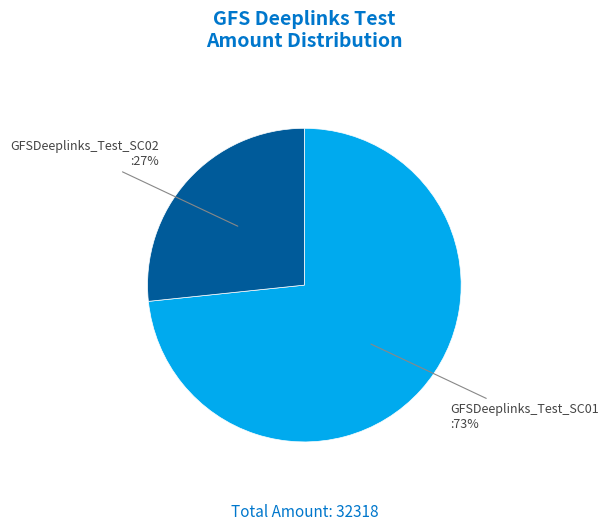

To the nearest percent, what percentage of the pie is GFSDeeplinks_Test_SC01?

73%